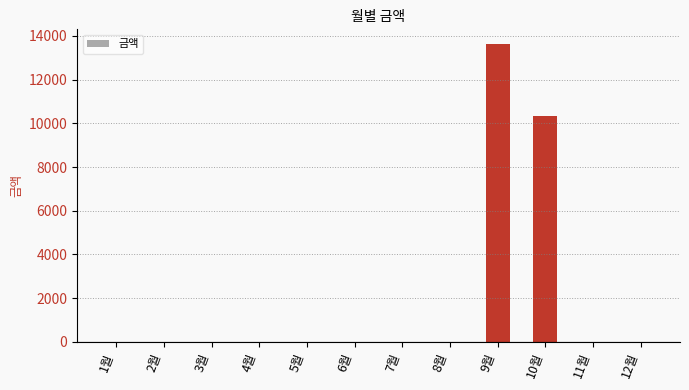

Are the bars horizontal?

No